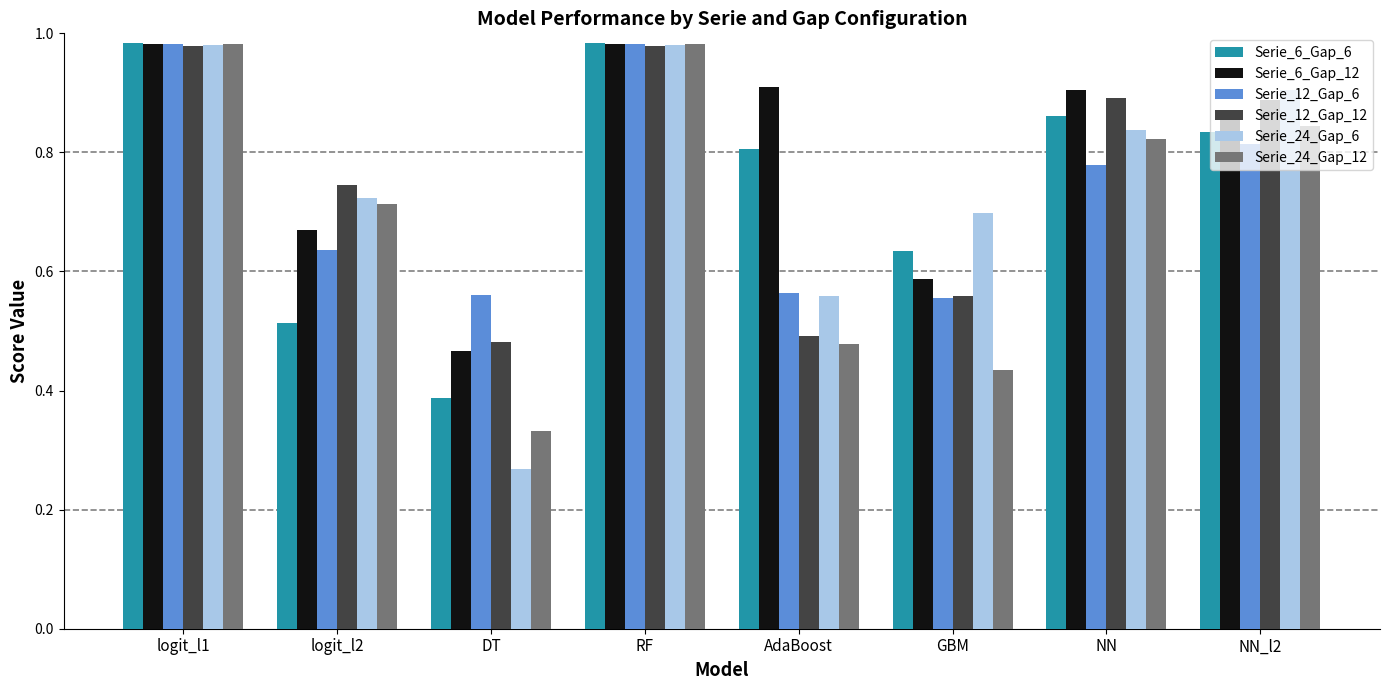

Which series changed the most between DT and NN_l2?

Serie_24_Gap_6